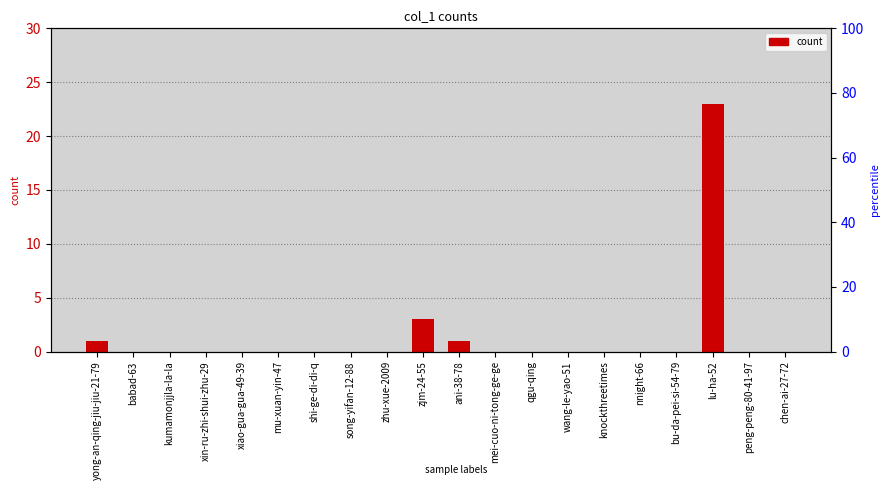

How many bars are there in total?

20